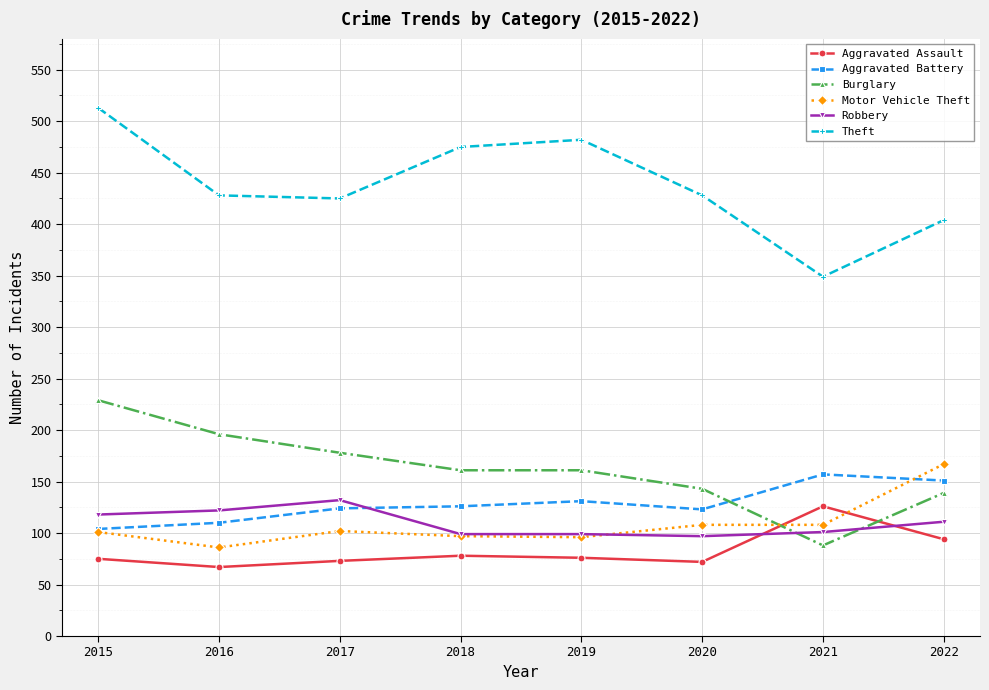

What is the spread (max minus min) of values at 2022?

310